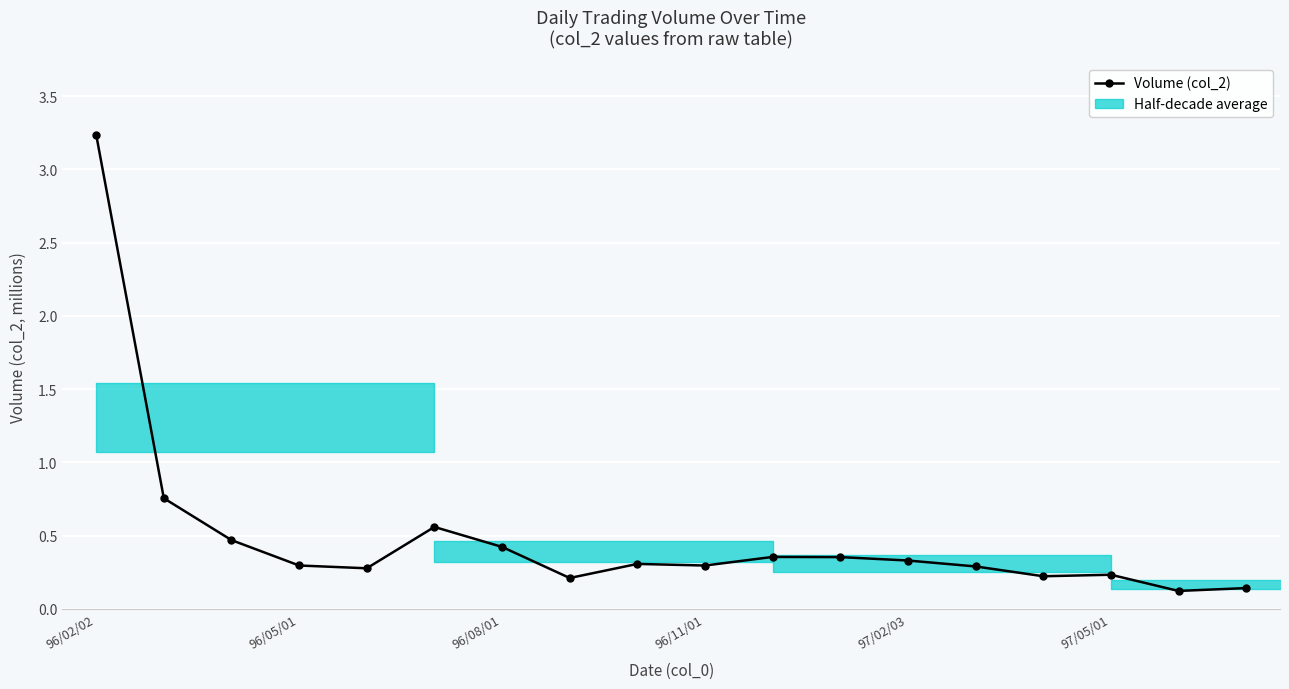

True or false: Volume (col_2) has a value of 0.4 at 96/08/01.

True